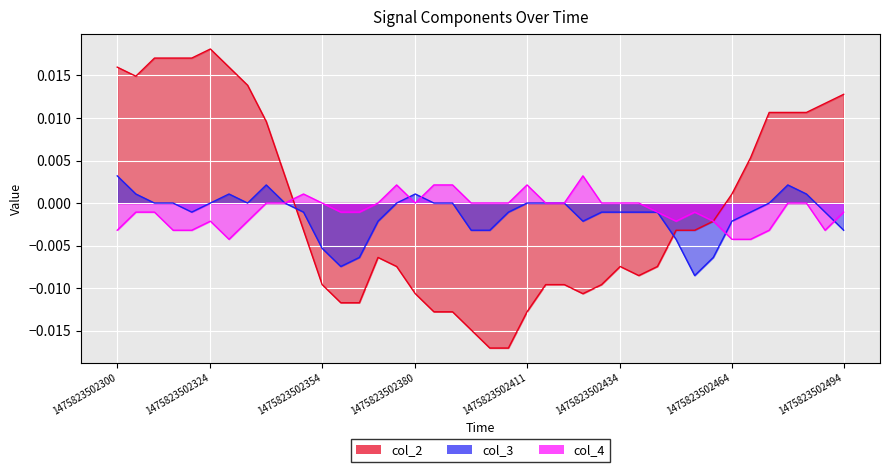

List the series in order of their peak value, highest first.

col_2, col_3, col_4